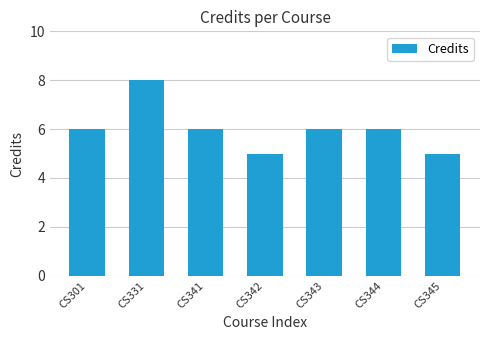

Read the value at CS331.

8